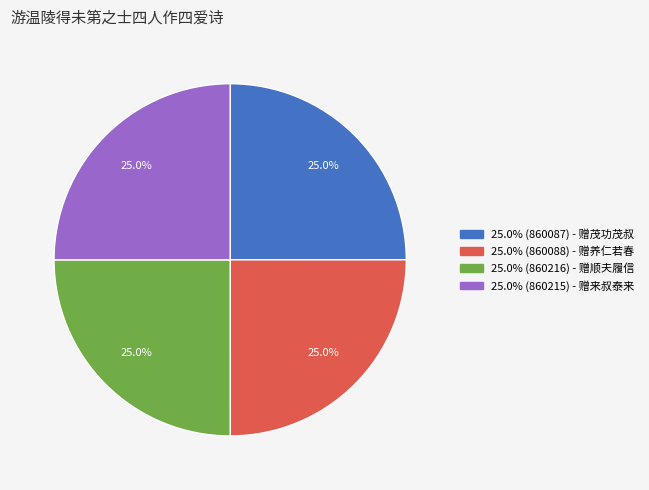

To the nearest percent, what is the average slice percentage?

25%